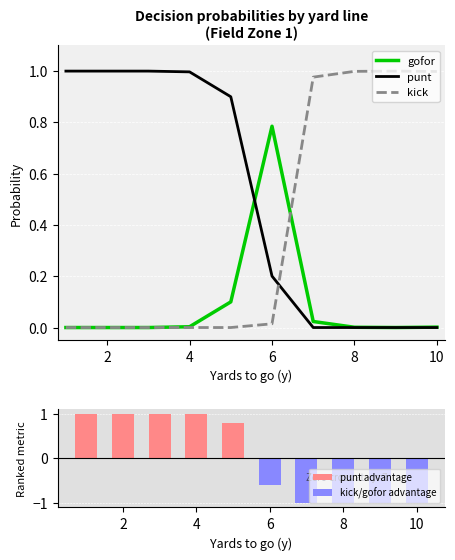

What are all the series names shown in the legend?

gofor, punt, kick, punt advantage, kick/gofor advantage